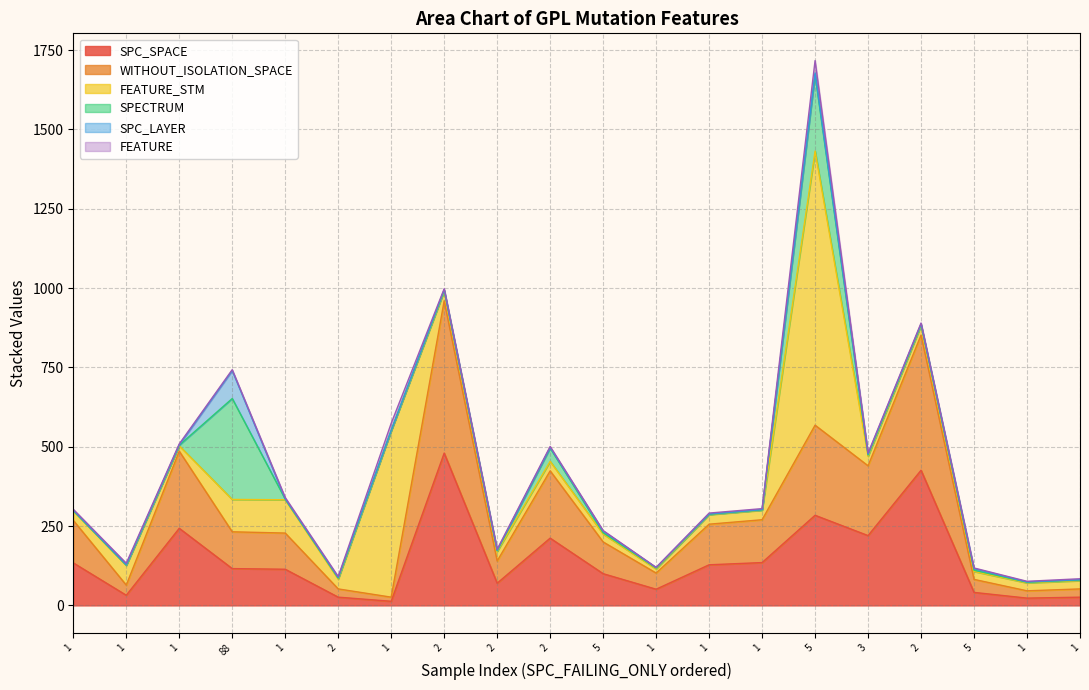

Does the chart have visible grid lines?

Yes